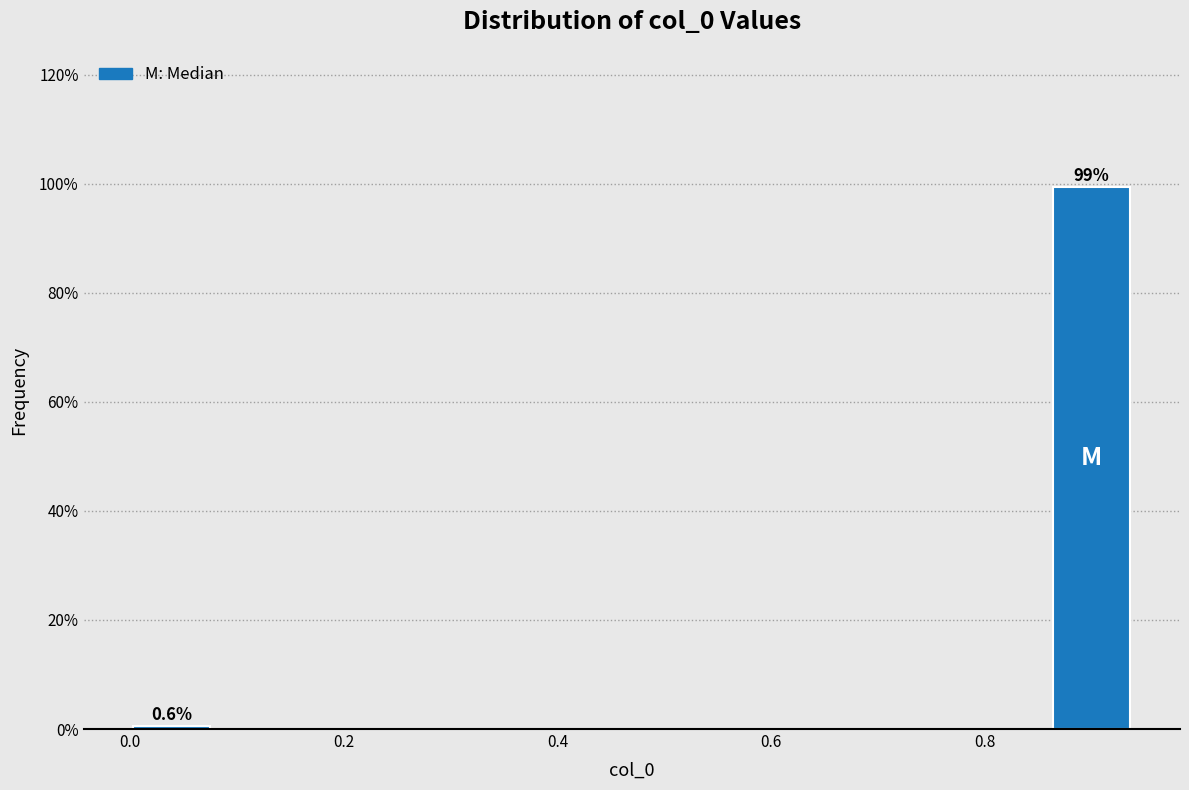

Read against the x-axis, roughly where is the centre of the tallest bar?

0.90